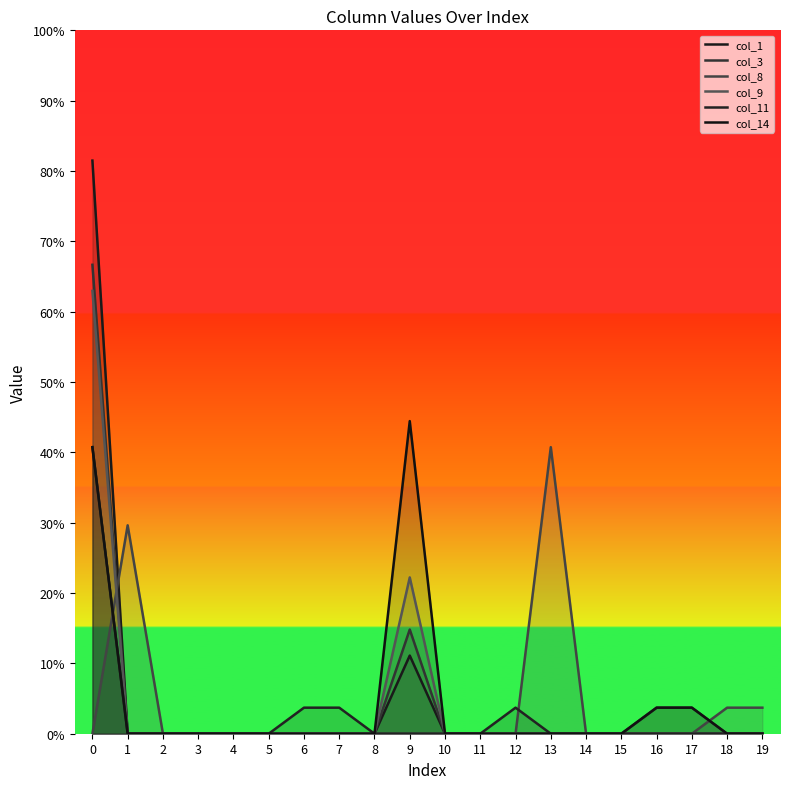

How many lines are shown in the chart?

6